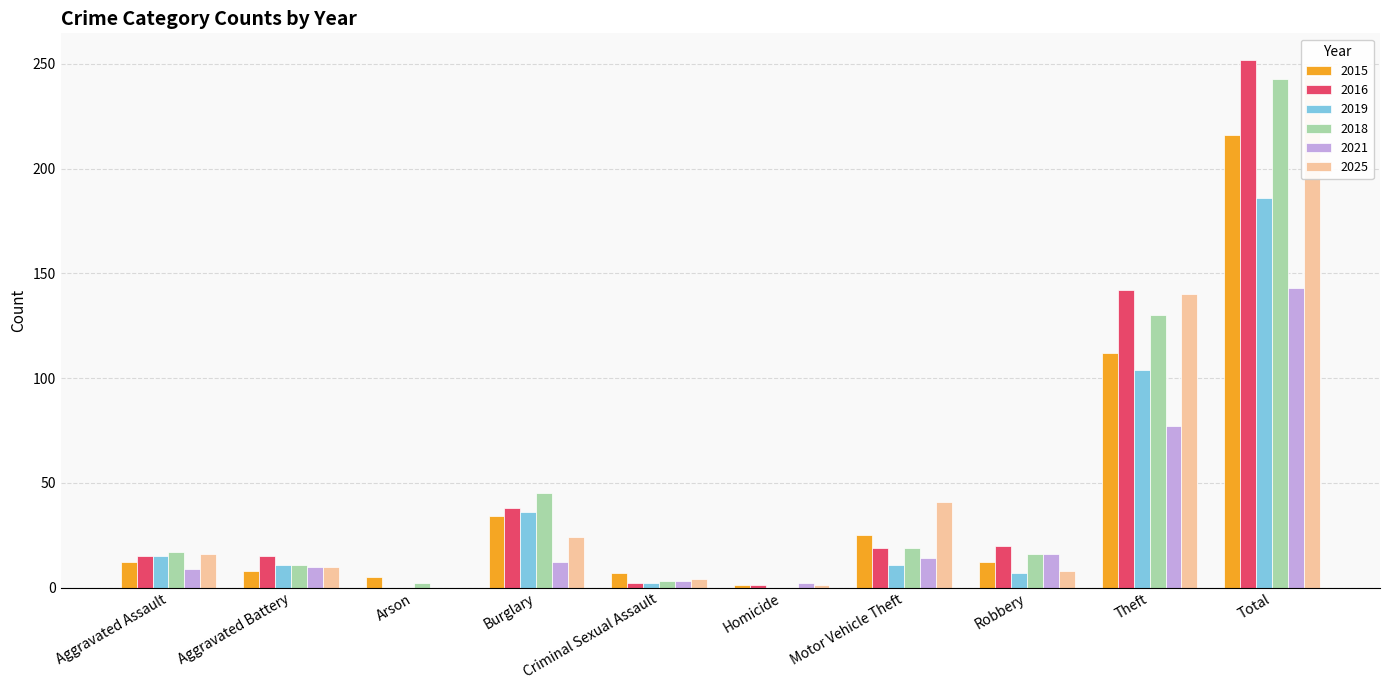

What is the label of the 4th bar from the left?

Burglary